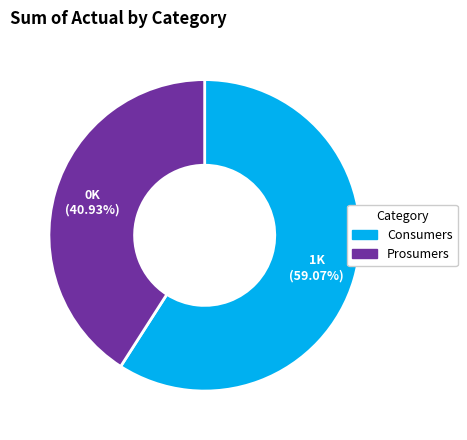

Rank the categories by value from highest to lowest.

Consumers, Prosumers